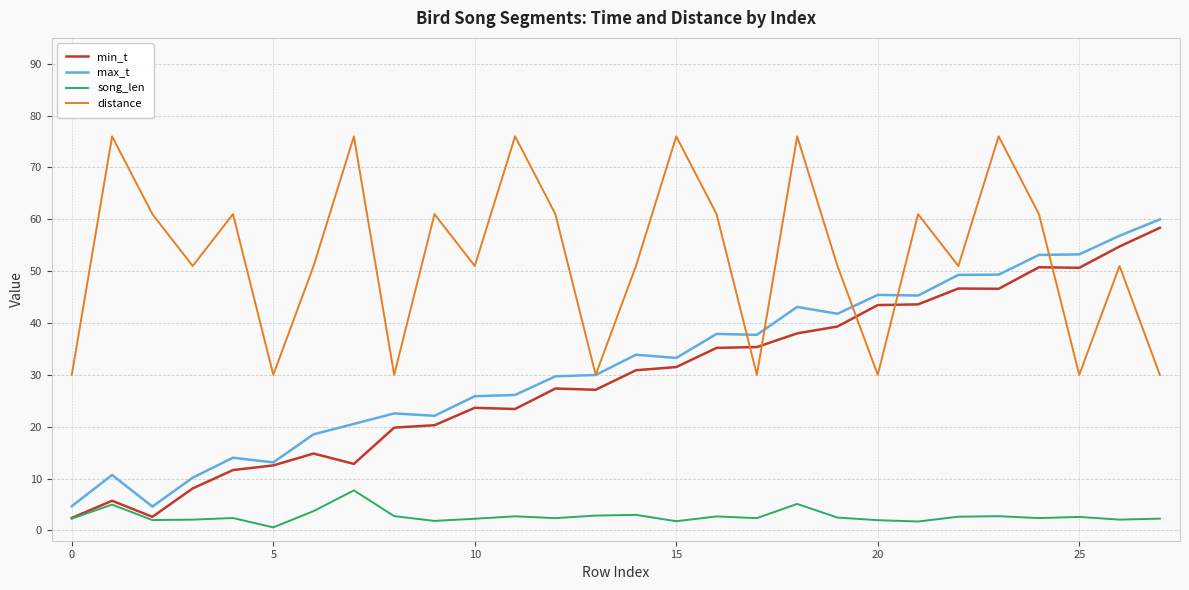

What are all the series names shown in the legend?

min_t, max_t, song_len, distance